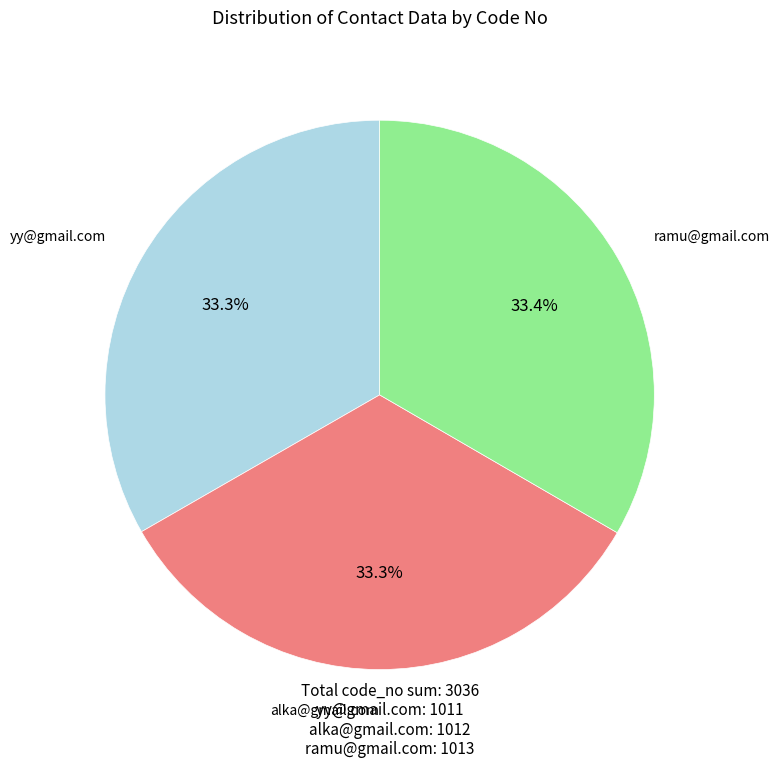

Approximately how many times larger is the value at alka@gmail.com compared to yy@gmail.com?

1.0